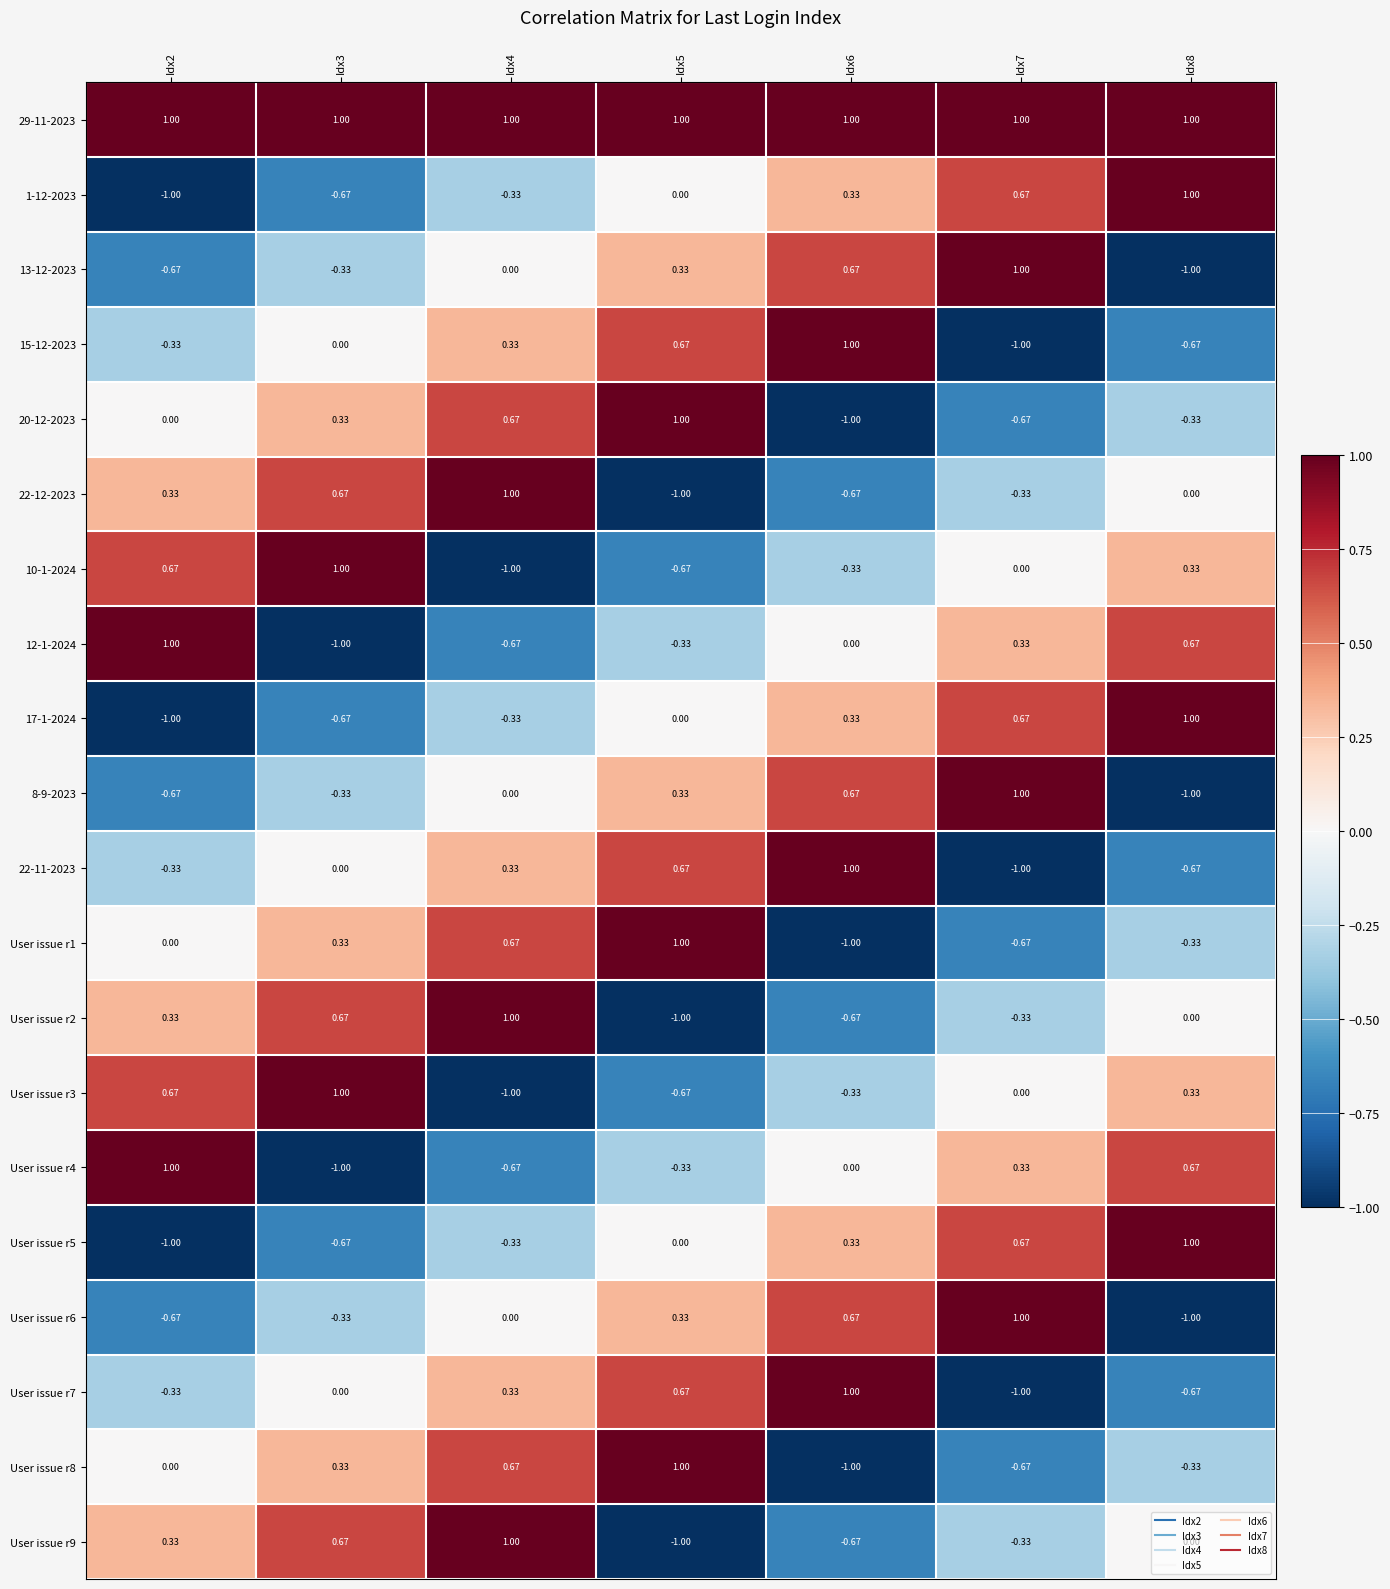

Is the value of 8-9-2023 at Idx6 greater than the value of 15-12-2023 at Idx2?

Yes